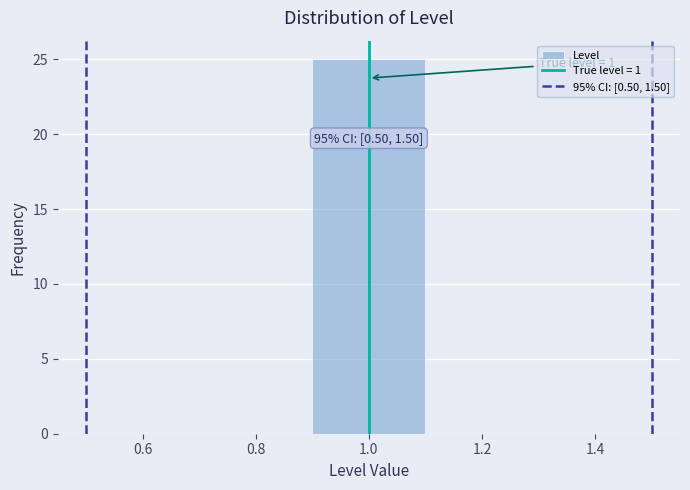

Over which range of the x-axis is the bar tallest?

0.9 to 1.1